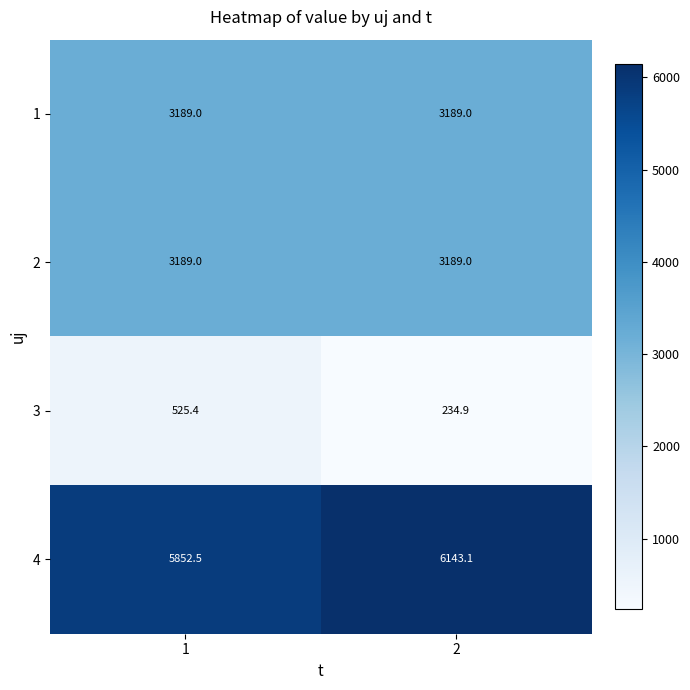

What is the total value across all series at 2?

12756.0